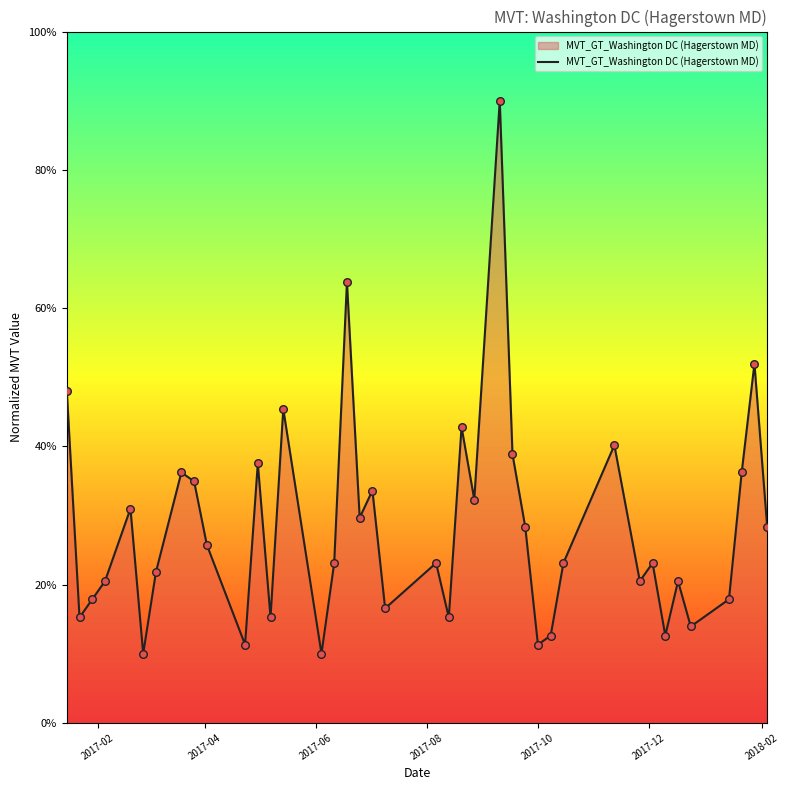

What is the maximum value shown in the chart?

90.0